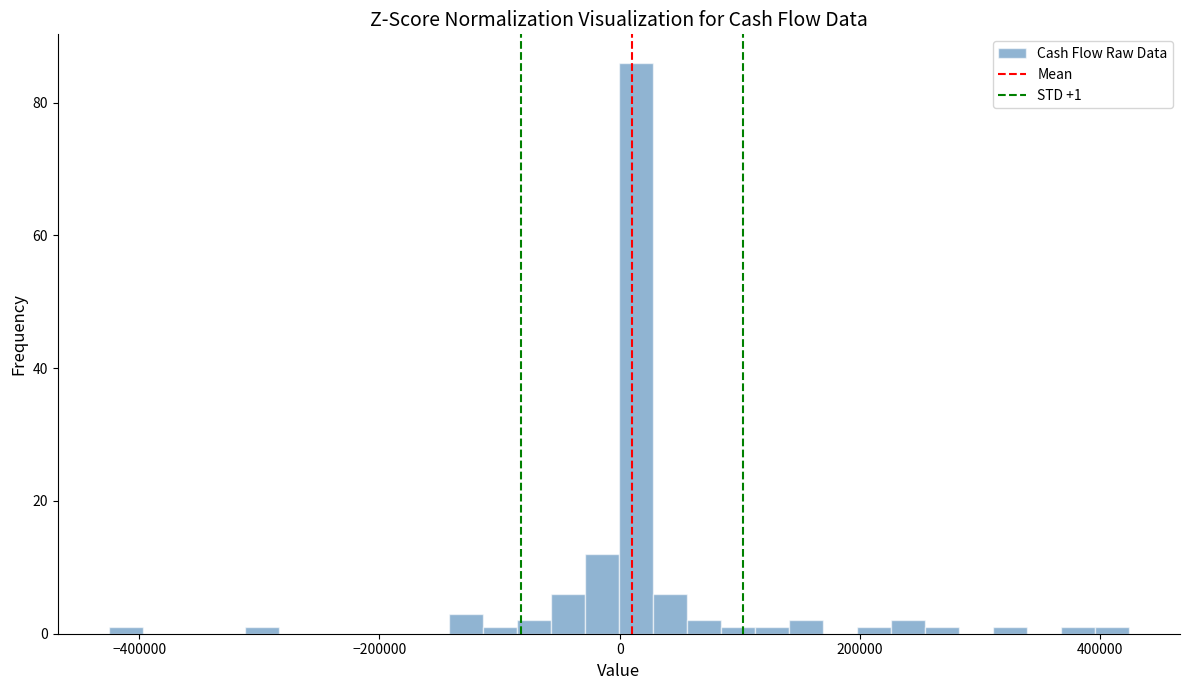

Around what value on the x-axis is the tallest bar? Give the approximate position of its centre, as read against the axis.

20000